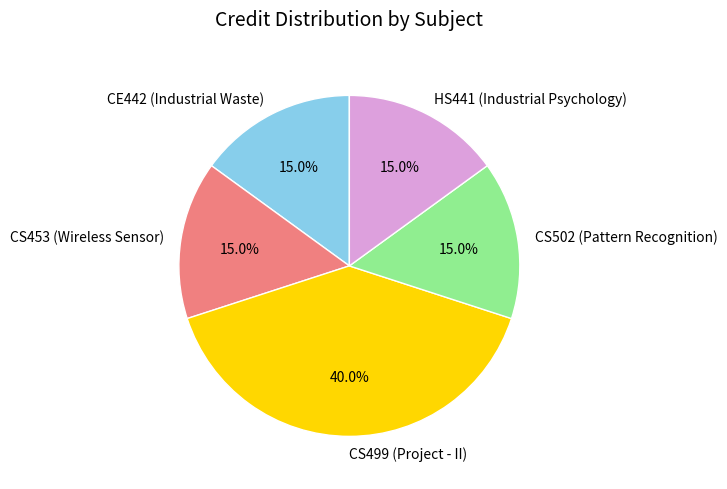

Does any single category account for the majority?

No